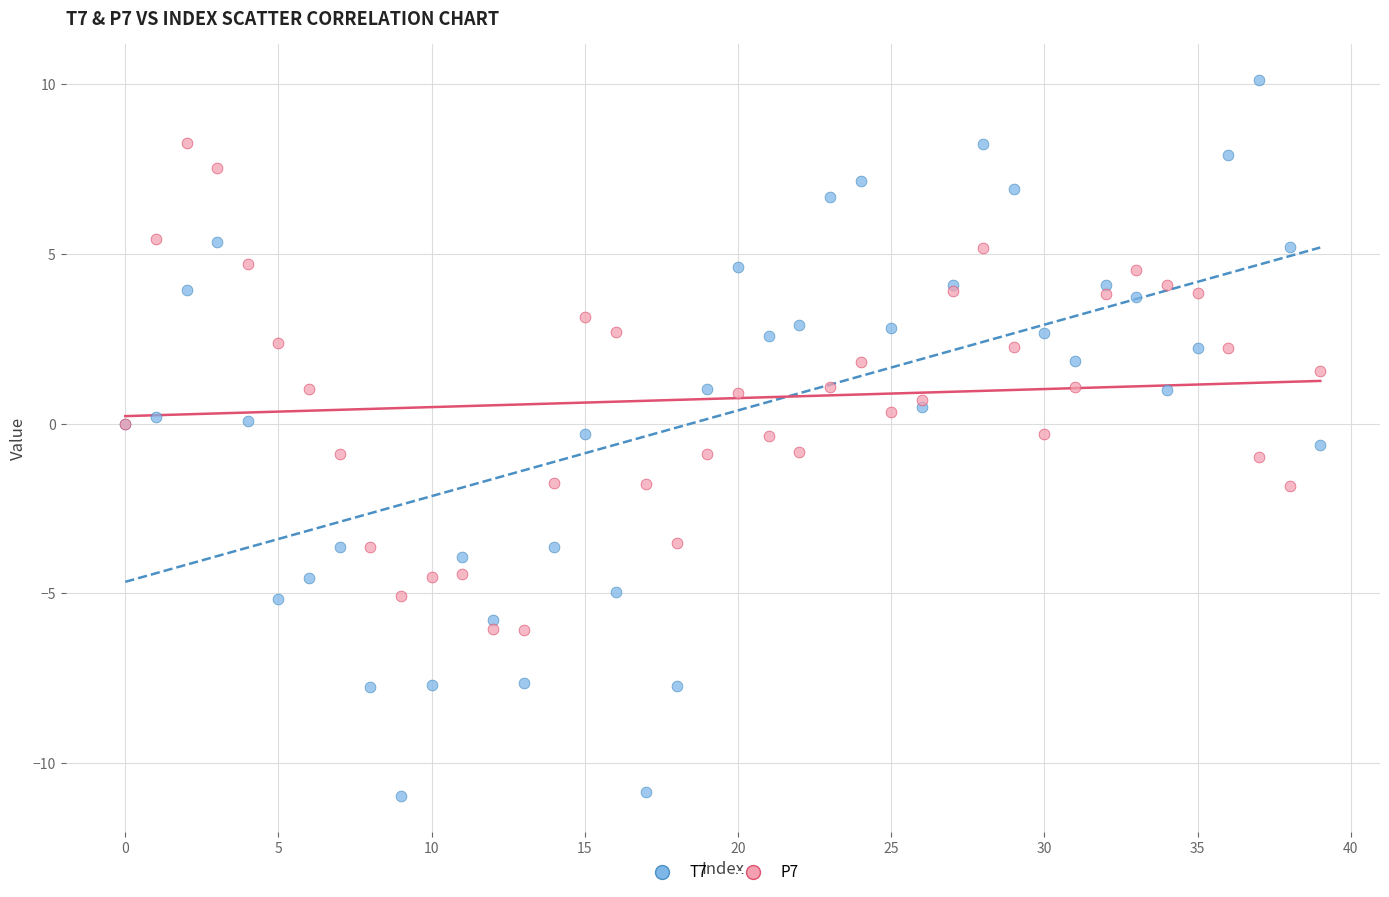

Which series contains the highest Y value?

T7